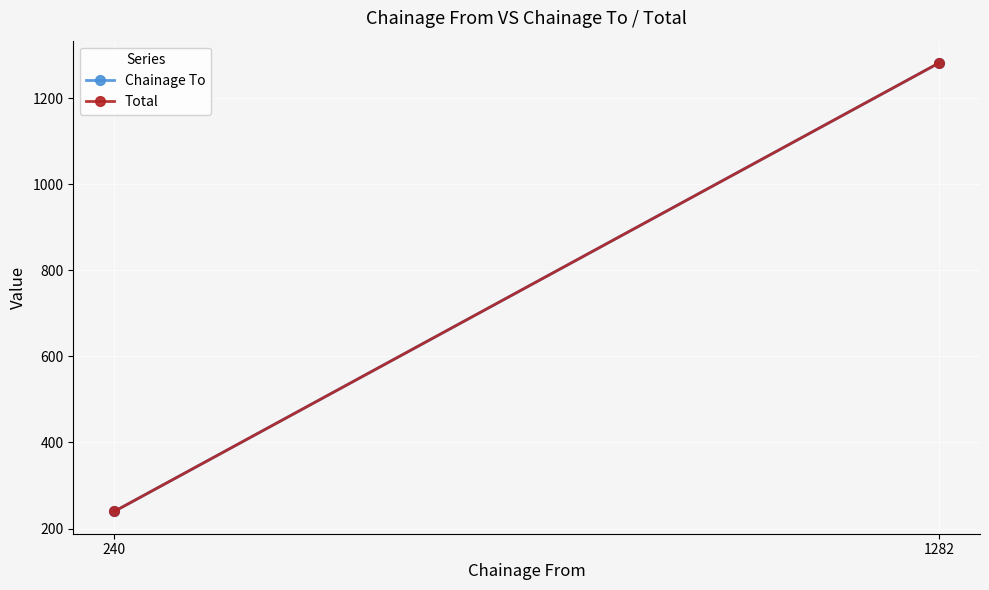

What is the sum of the Chainage To values at 1282 and 240?

1522